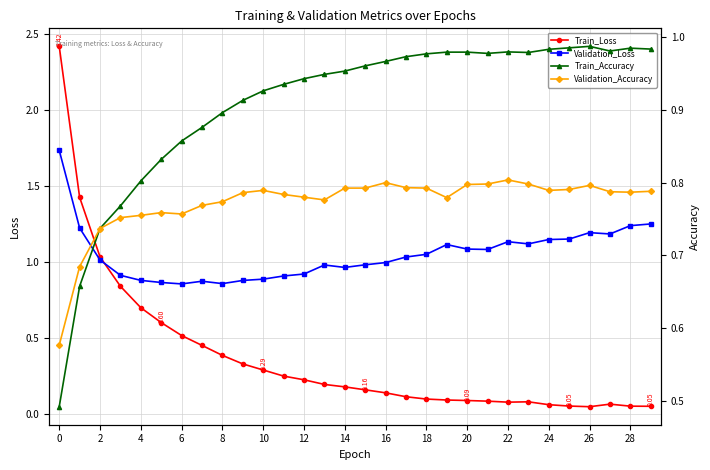

How many lines are shown in the chart?

4